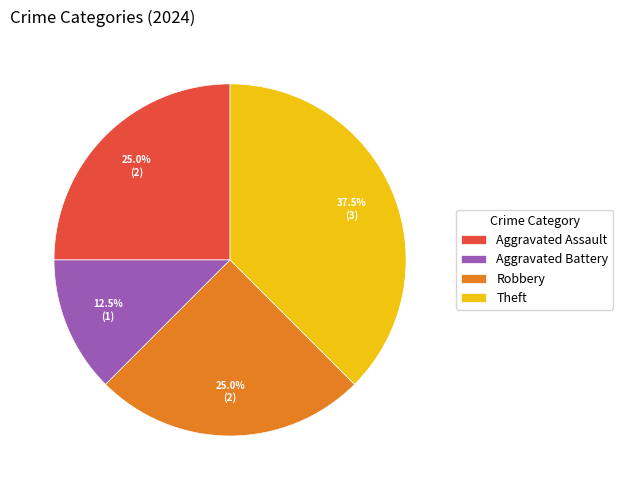

Approximately how many times larger is the value at Aggravated Assault compared to Robbery?

1.0